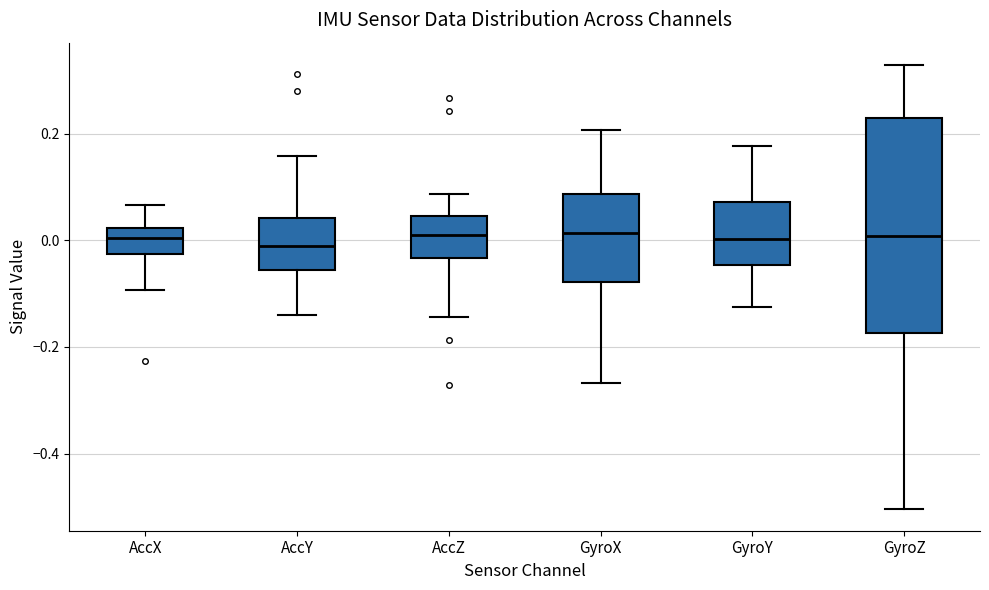

Reading left to right, read every box against the y-axis: the position of its median line, the range the box covers, and the ends of its whiskers. The values are not printed on the chart, so give them approximately, as read against the axis.

AccX: median 0.00, box -0.02 to 0.02, whiskers -0.10 to 0.06
AccY: median 0.00, box -0.06 to 0.04, whiskers -0.14 to 0.16
AccZ: median 0.00, box -0.04 to 0.04, whiskers -0.14 to 0.08
GyroX: median 0.02, box -0.08 to 0.08, whiskers -0.26 to 0.20
GyroY: median 0.00, box -0.04 to 0.08, whiskers -0.12 to 0.18
GyroZ: median 0.00, box -0.18 to 0.22, whiskers -0.50 to 0.32